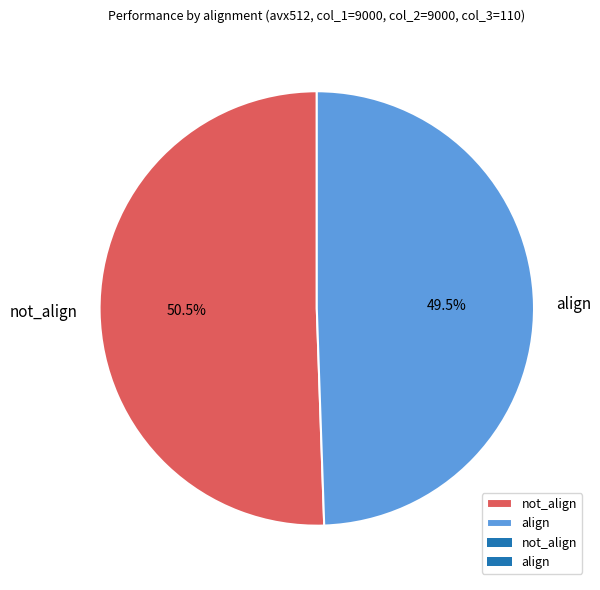

Is align the majority of the pie?

No